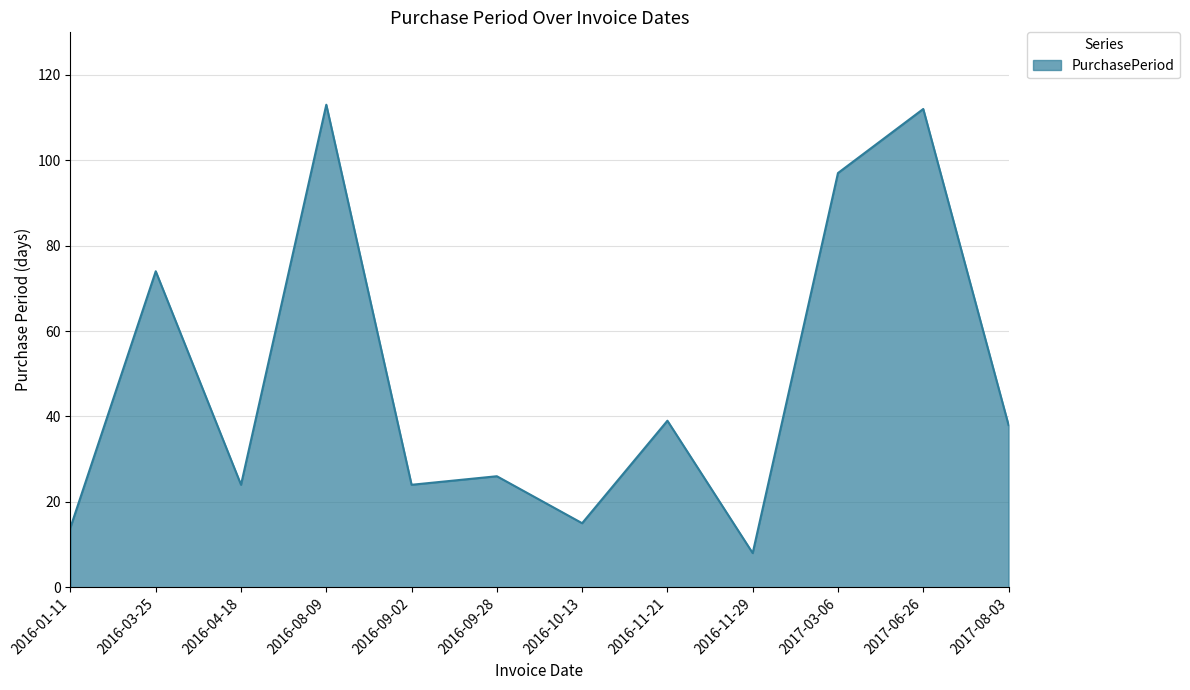

The value at 2016-04-18 is 12. True or false?

False